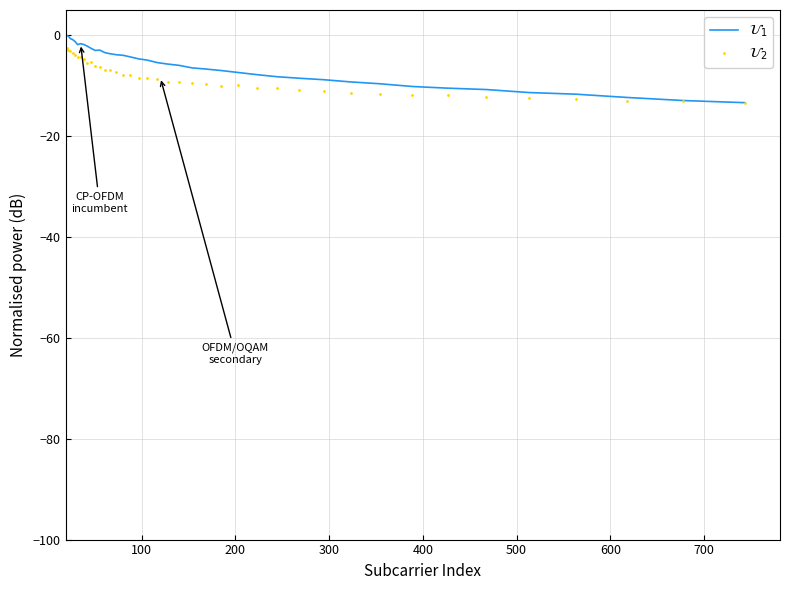

What is the smallest value displayed?

-13.4